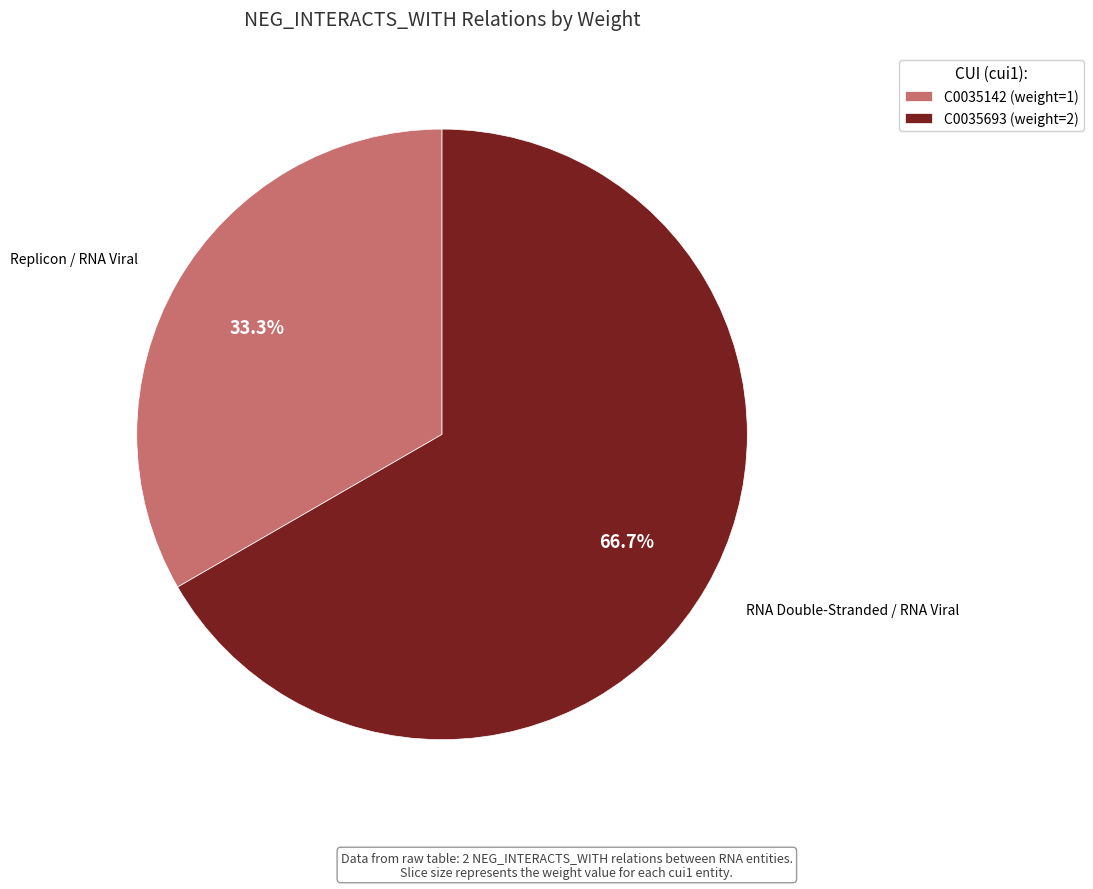

Approximately how many times larger is the value at C0035693 compared to C0035142?

2.0